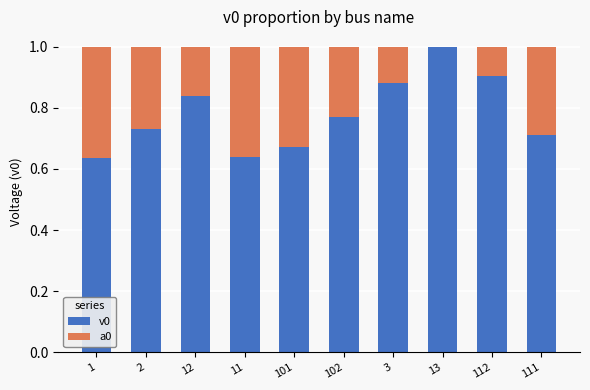

What is the sum of all v0 values?

7.8